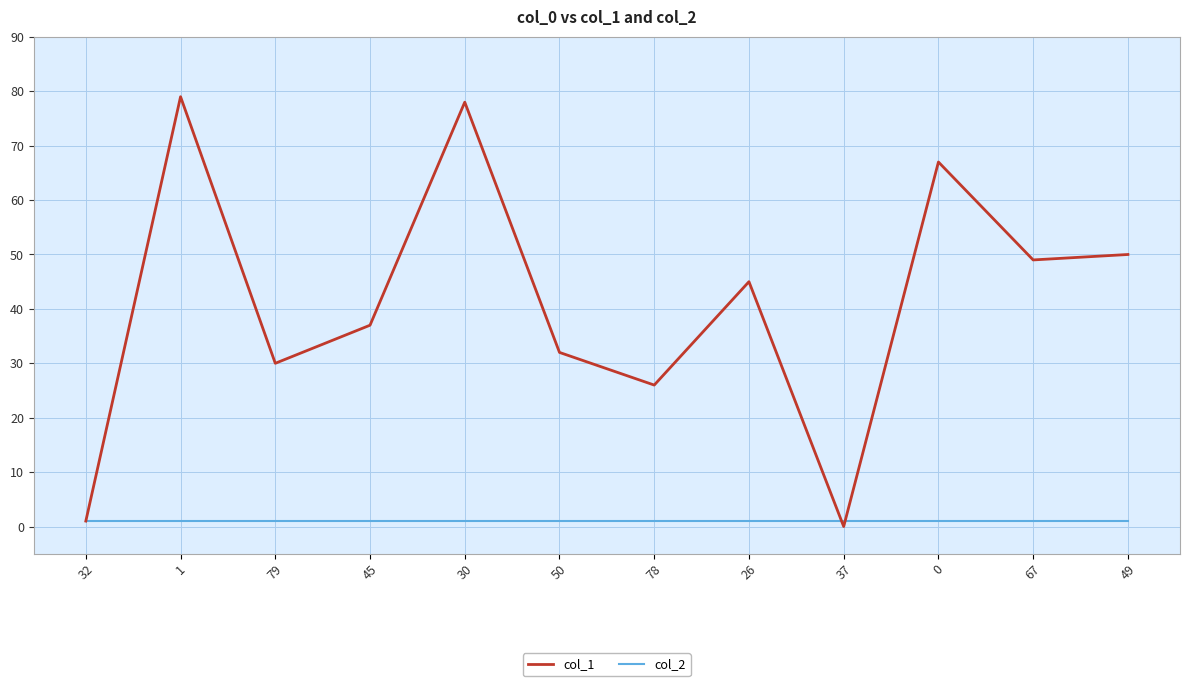

What is the difference between the col_1 values at 30 and 49?

28